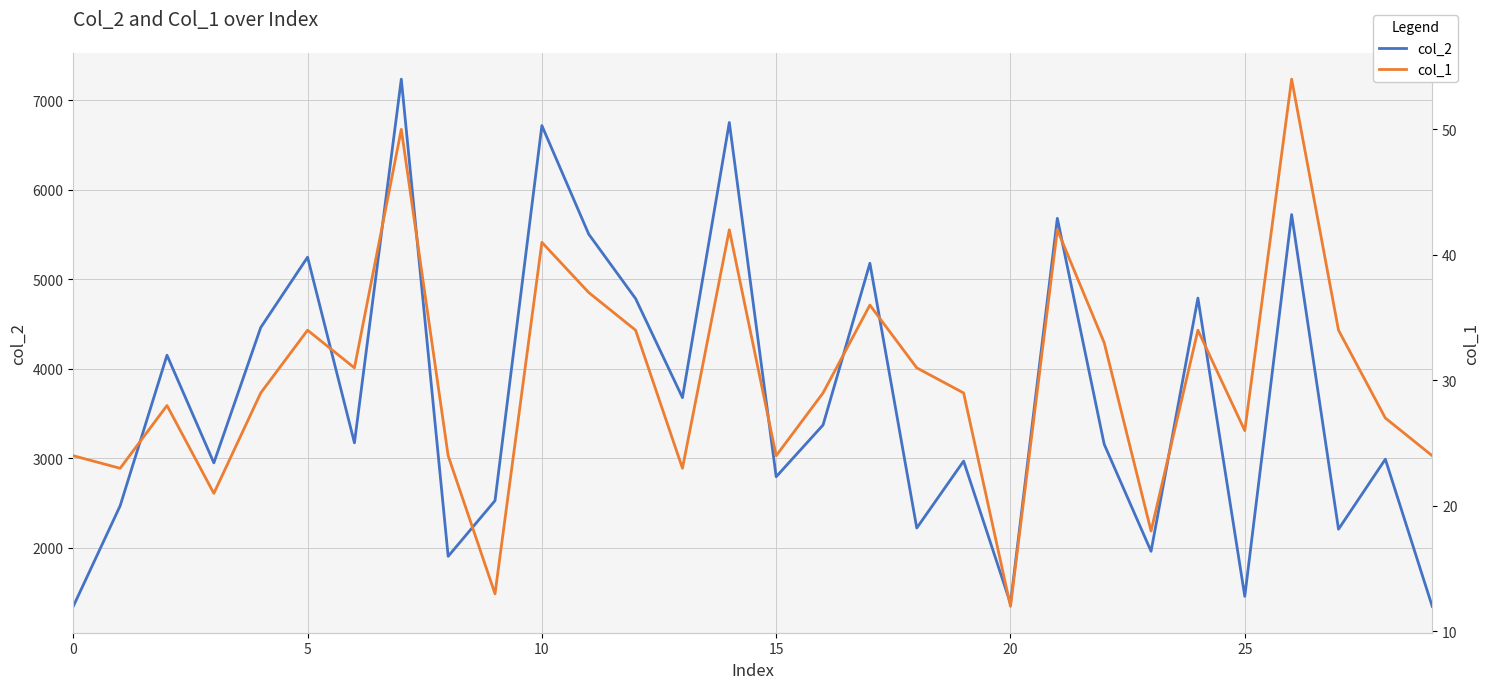

In col_1, how many points are lower than both neighbors (excluding endpoints)?

9